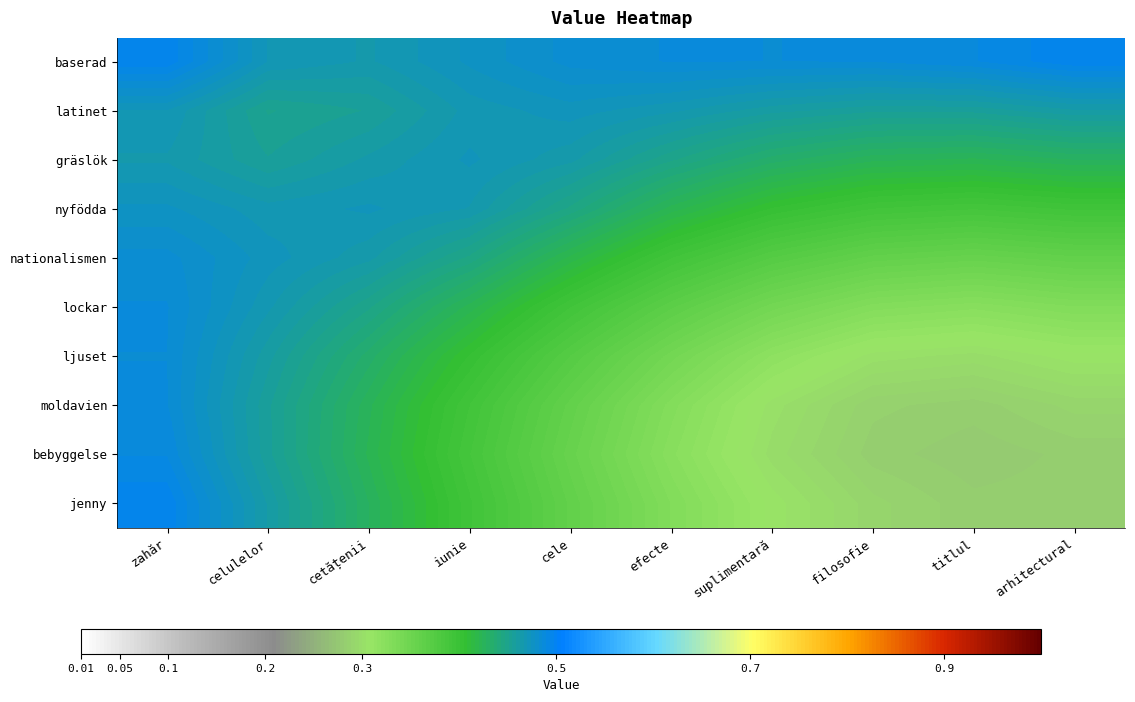

Reading right to left, list all the values displayed in this chart.

baserad: arhitectural=0.5	titlul=0.5	filosofie=0.5	suplimentară=0.5	efecte=0.5	cele=0.5	iunie=0.5	cetățenii=0.5	celulelor=0.5	zahăr=0.5
latinet: arhitectural=0.5	titlul=0.5	filosofie=0.5	suplimentară=0.5	efecte=0.5	cele=0.5	iunie=0.5	cetățenii=0.5	celulelor=0.5	zahăr=0.5
gräslök: arhitectural=0.4	titlul=0.4	filosofie=0.4	suplimentară=0.4	efecte=0.4	cele=0.5	iunie=0.5	cetățenii=0.5	celulelor=0.5	zahăr=0.5
nyfödda: arhitectural=0.4	titlul=0.4	filosofie=0.4	suplimentară=0.4	efecte=0.4	cele=0.4	iunie=0.5	cetățenii=0.5	celulelor=0.5	zahăr=0.5
nationalismen: arhitectural=0.4	titlul=0.4	filosofie=0.4	suplimentară=0.4	efecte=0.4	cele=0.4	iunie=0.4	cetățenii=0.5	celulelor=0.5	zahăr=0.5
lockar: arhitectural=0.3	titlul=0.3	filosofie=0.3	suplimentară=0.3	efecte=0.4	cele=0.4	iunie=0.4	cetățenii=0.4	celulelor=0.5	zahăr=0.5
ljuset: arhitectural=0.3	titlul=0.3	filosofie=0.3	suplimentară=0.3	efecte=0.3	cele=0.4	iunie=0.4	cetățenii=0.4	celulelor=0.5	zahăr=0.5
moldavien: arhitectural=0.3	titlul=0.3	filosofie=0.3	suplimentară=0.3	efecte=0.3	cele=0.4	iunie=0.4	cetățenii=0.4	celulelor=0.5	zahăr=0.5
bebyggelse: arhitectural=0.3	titlul=0.3	filosofie=0.3	suplimentară=0.3	efecte=0.3	cele=0.4	iunie=0.4	cetățenii=0.4	celulelor=0.5	zahăr=0.5
jenny: arhitectural=0.3	titlul=0.3	filosofie=0.3	suplimentară=0.3	efecte=0.3	cele=0.4	iunie=0.4	cetățenii=0.4	celulelor=0.5	zahăr=0.5